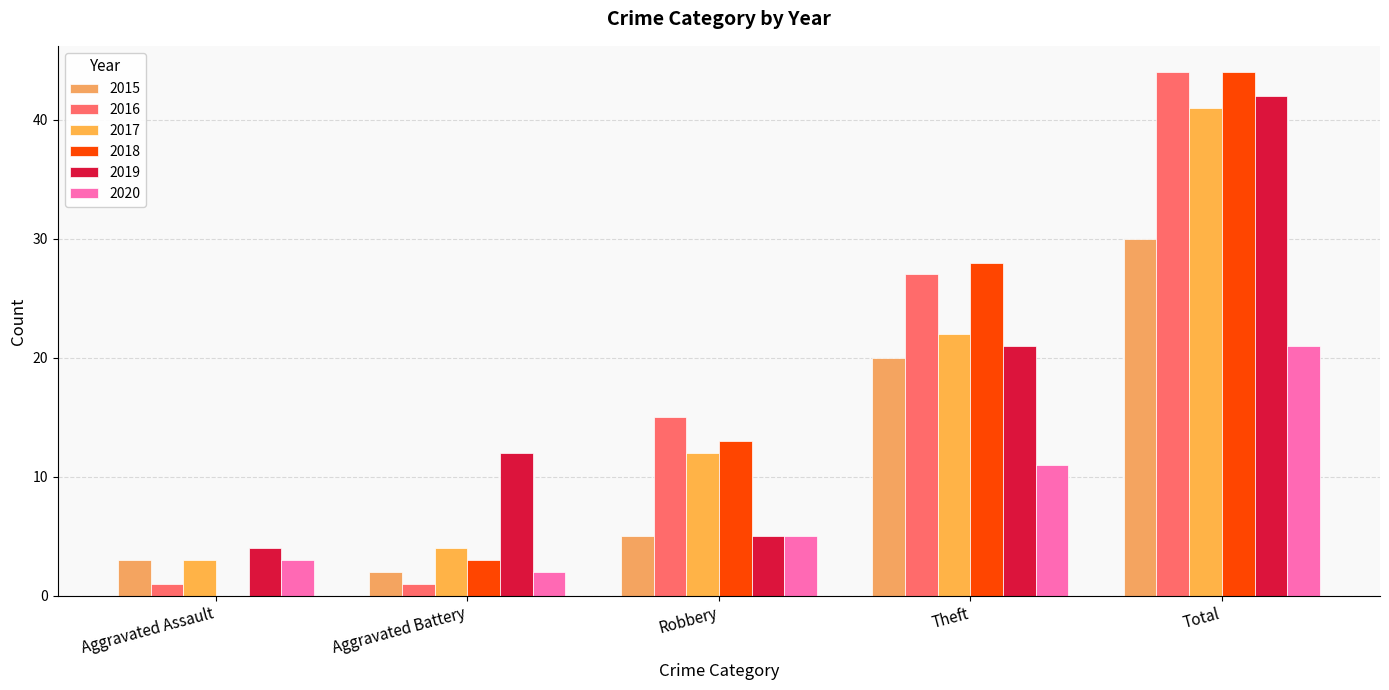

Which category has the highest value across all series?

Total